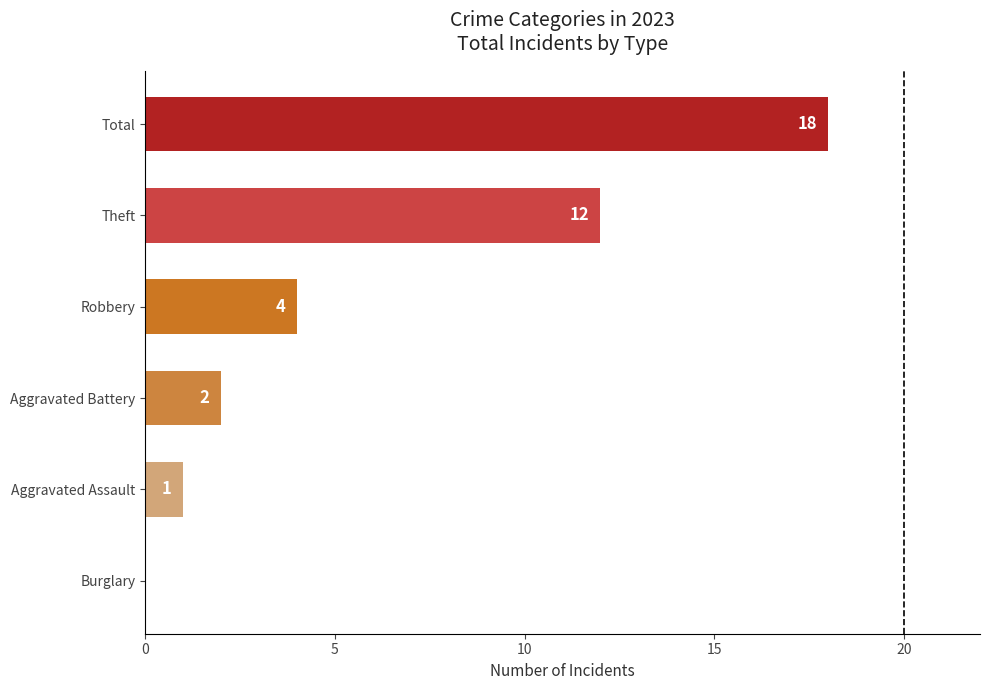

The chart shows a value of 1 at Aggravated Assault. True or false?

True